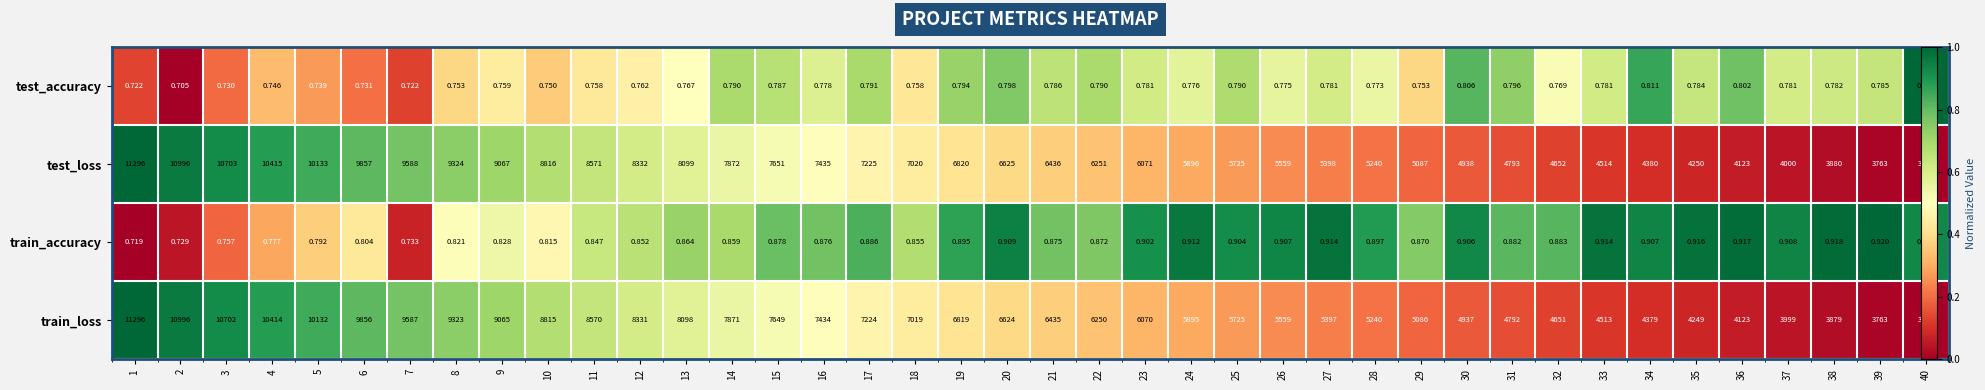

What is the average value of the test_loss series?

0.4